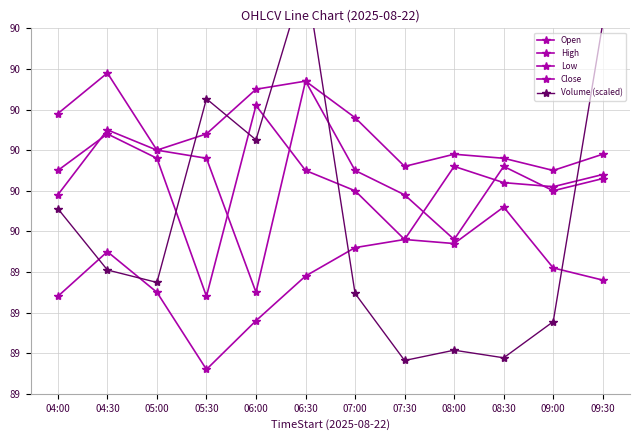

How many lines are shown in the chart?

5